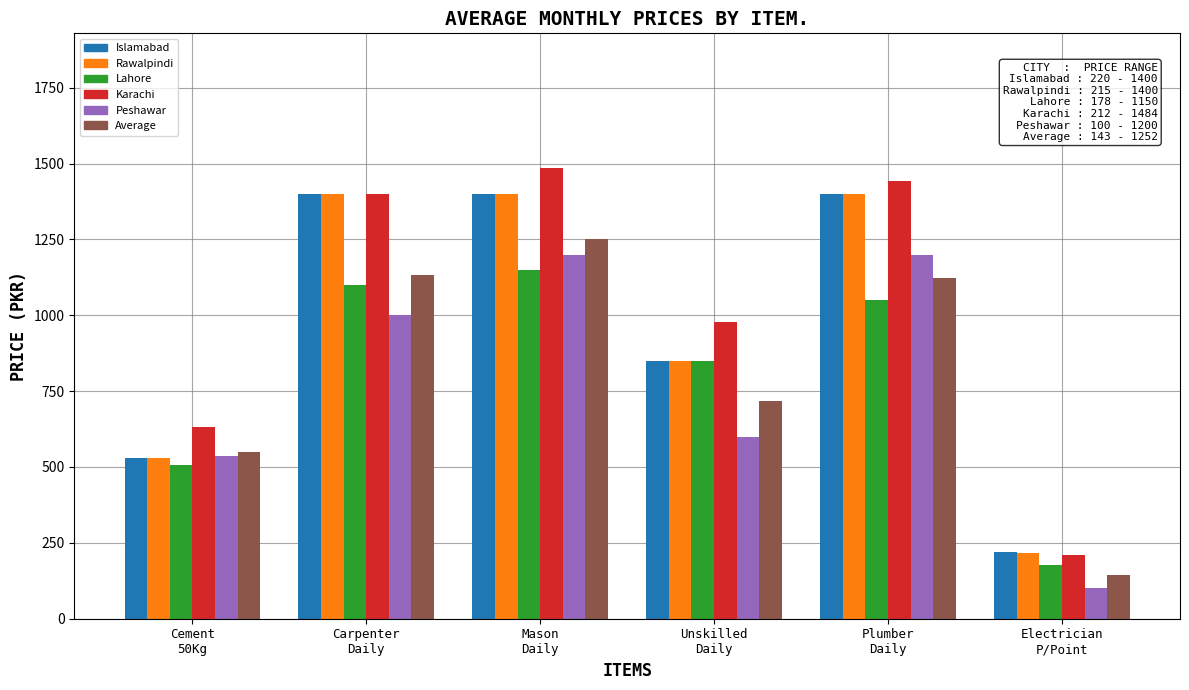

What is the value of the Rawalpindi bar at the 6th from the left?

215.0